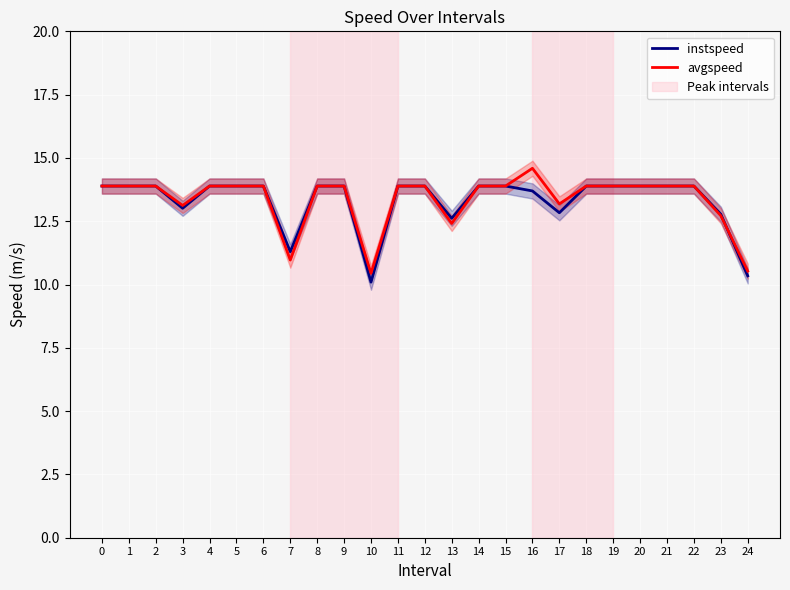

True or false: avgspeed has more than 1 points higher than both neighbors.

False